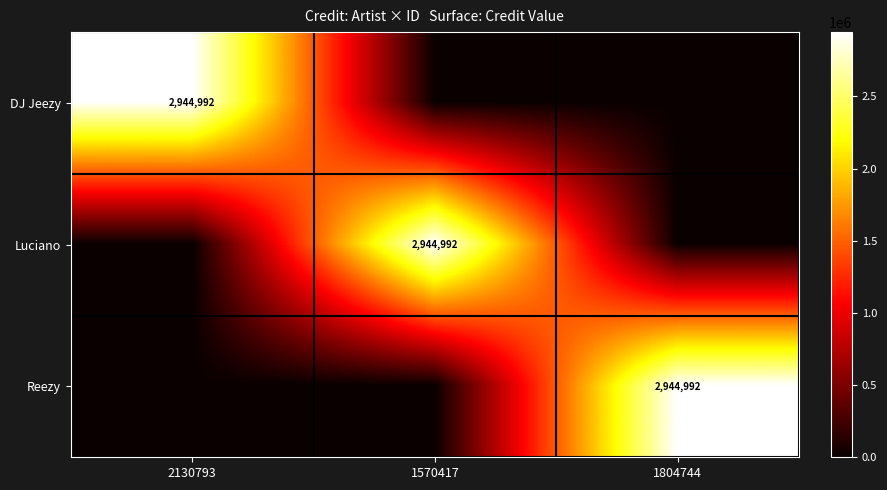

Is it true that Luciano equals 1605775 at 1570417?

False